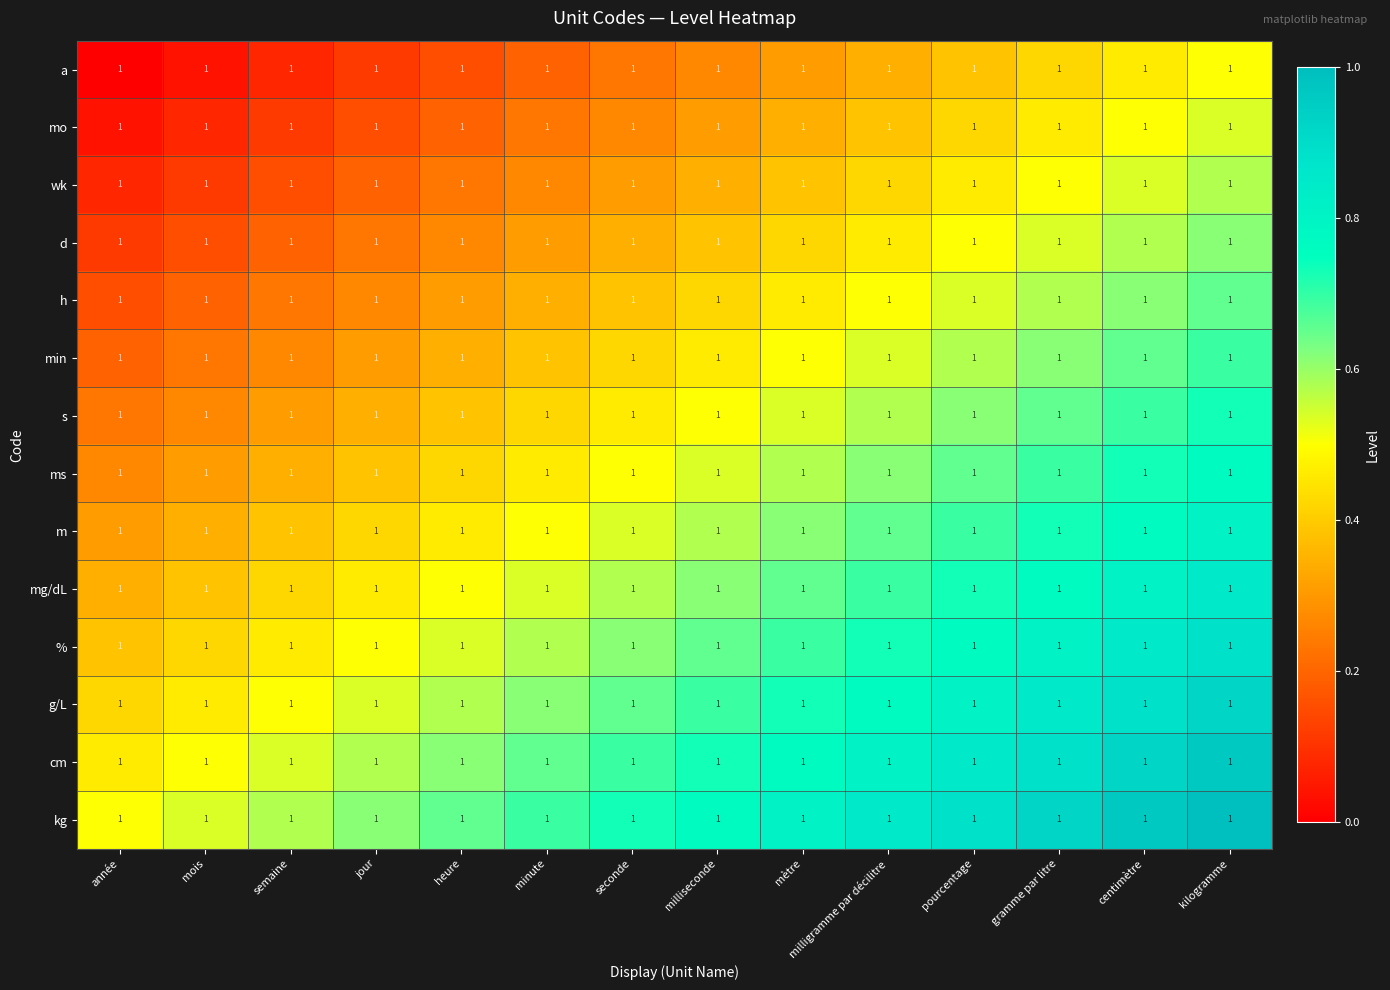

What is the difference between the highest and lowest values at milliseconde?

0.5